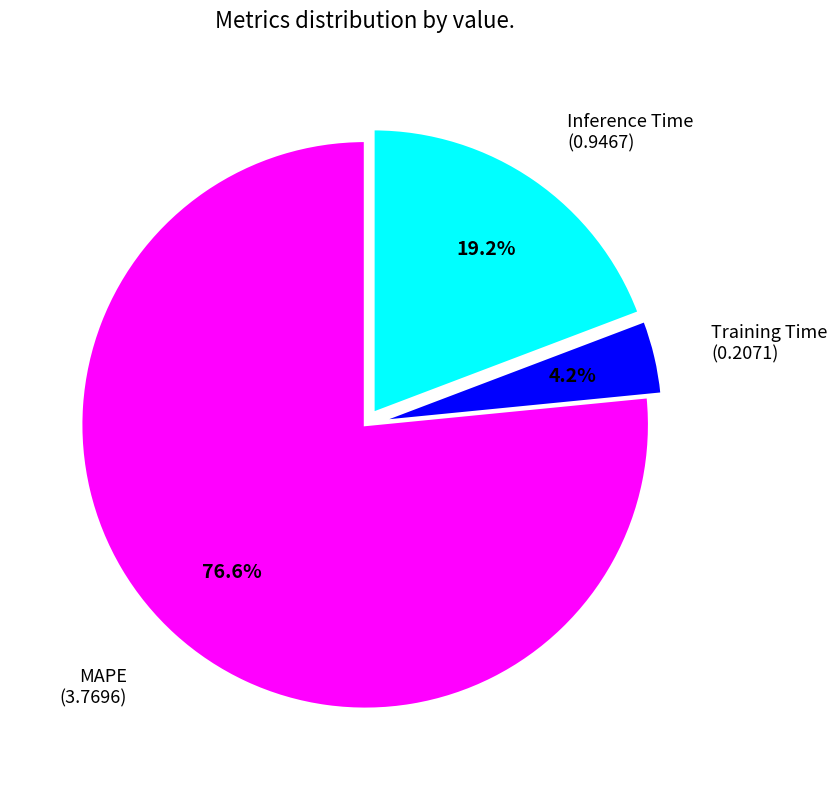

Is there any slice that represents more than half of the pie?

Yes